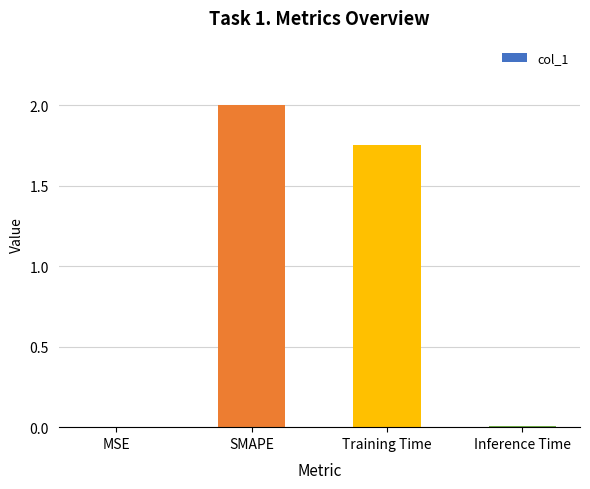

At which label does the data first exceed 1?

SMAPE